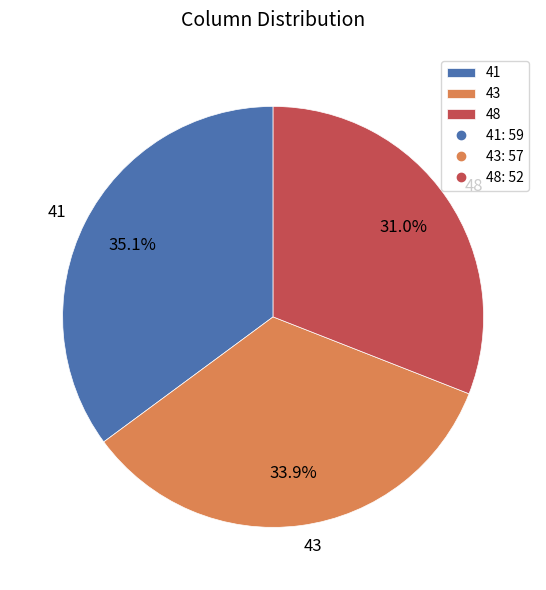

Rank the categories by value from highest to lowest.

41, 43, 48